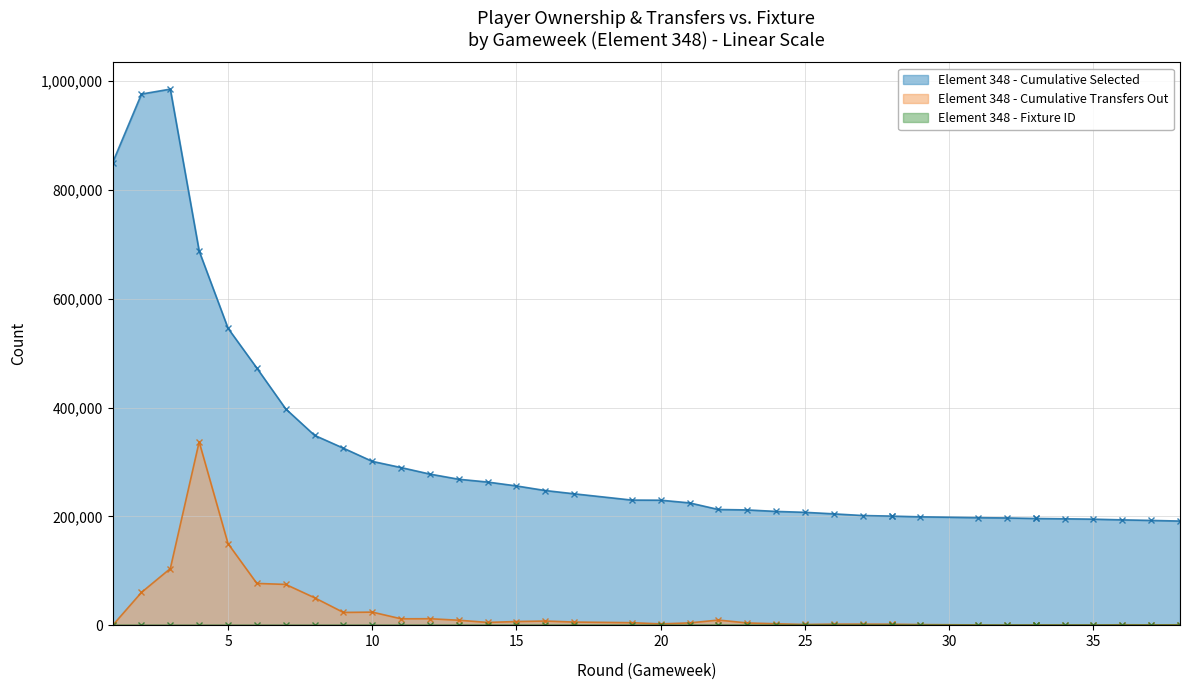

How many values in the transfers_out series are below 4580?

19